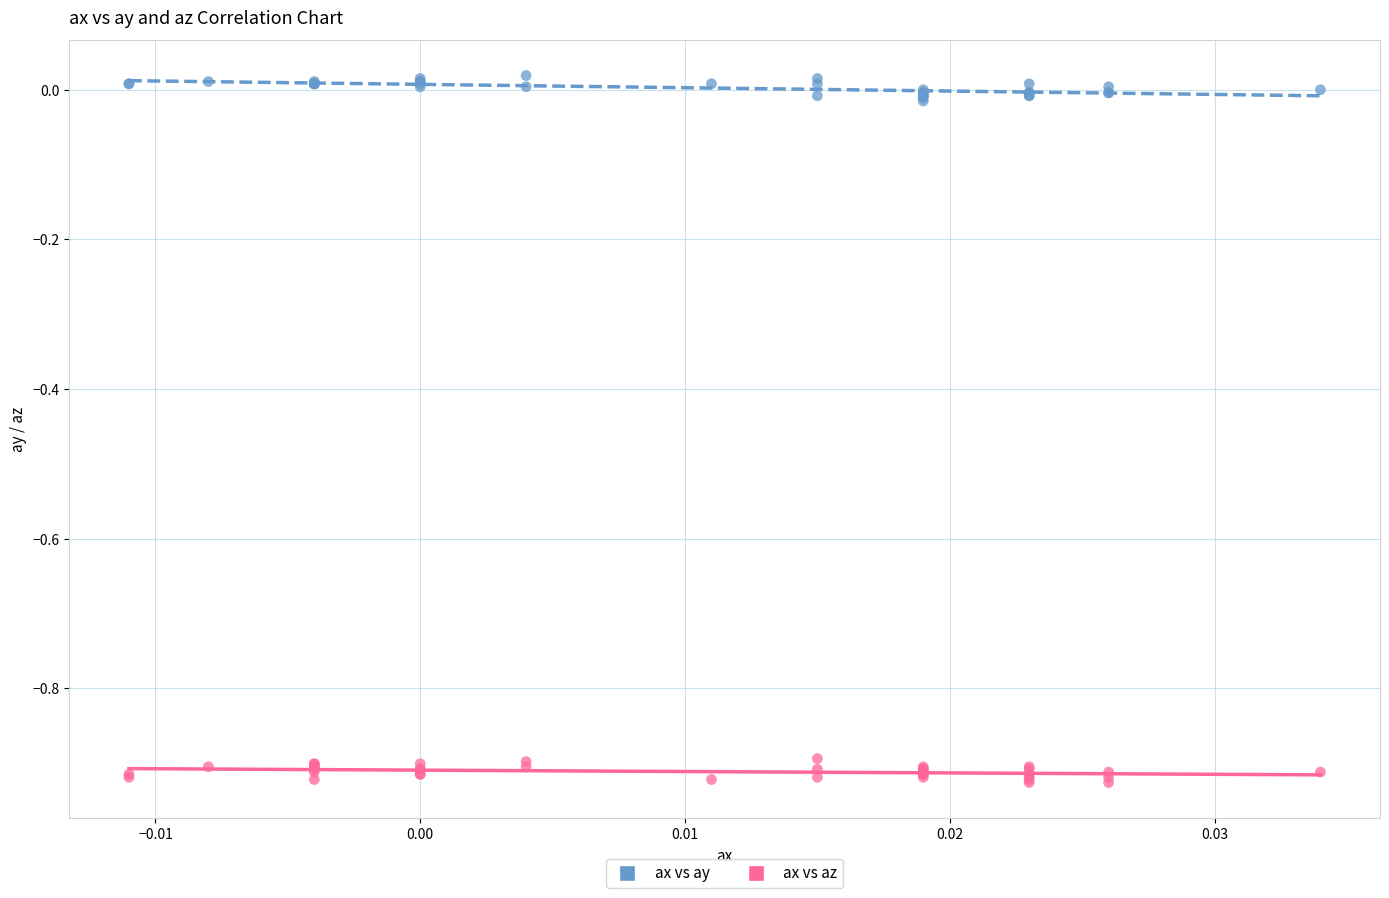

Which series reaches the maximum Y coordinate?

ax vs ay